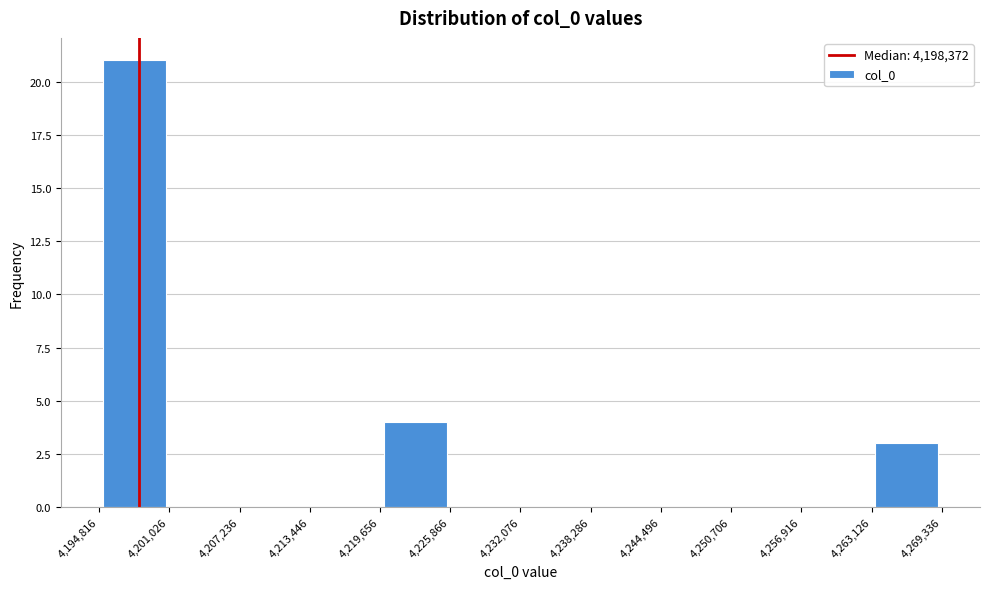

How tall is the bar that spans 4,194,816 to 4,201,026 on the x-axis? The values are not printed on the chart, so give them approximately, as read against the axis.

21